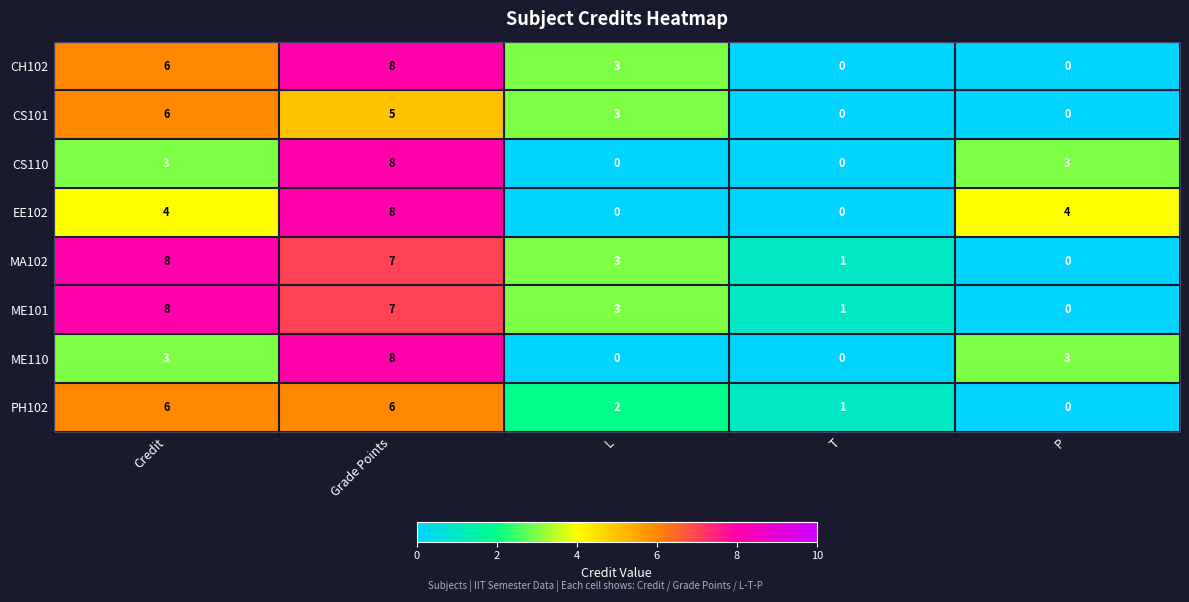

What is the maximum value shown in the chart?

8